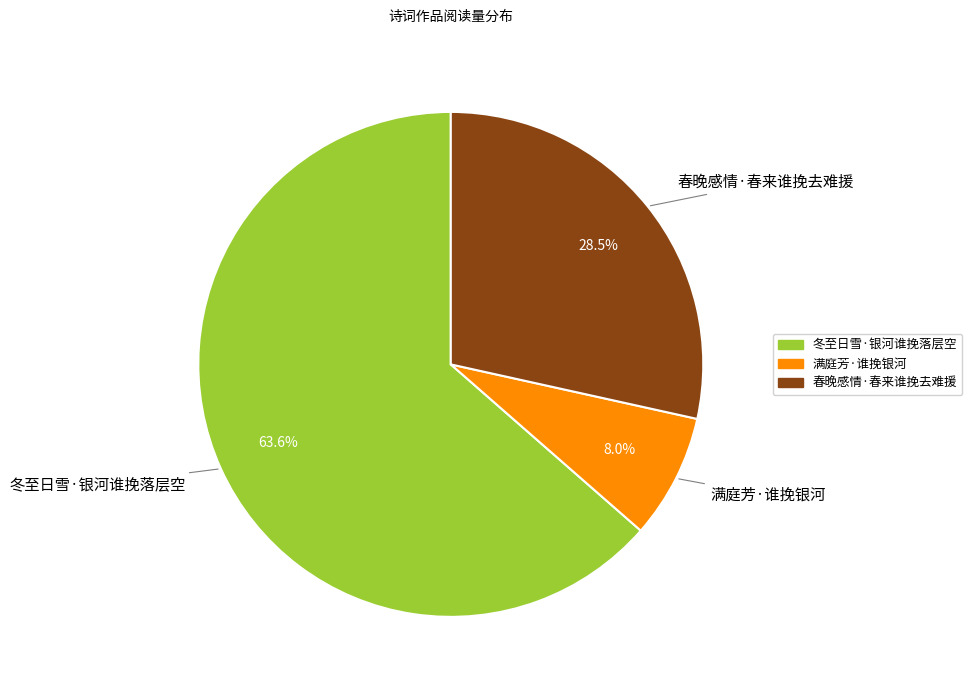

Between 冬至日雪·银河谁挽落层空 and 满庭芳·谁挽银河, which is larger?

冬至日雪·银河谁挽落层空